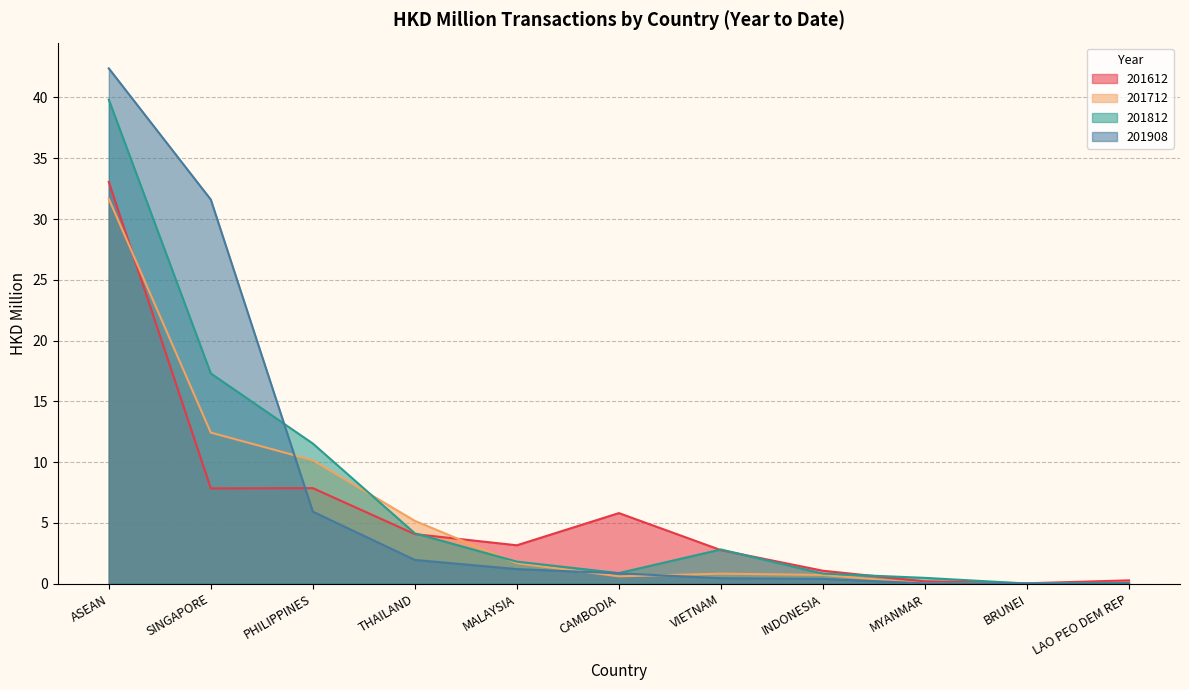

Reading left to right, extract all data points from this chart.

201612: 33.0	7.8	7.9	4.1	3.2	5.8	2.8	1.1	0.2	0.0	0.3
201712: 31.7	12.4	10.2	5.2	1.7	0.6	0.8	0.7	0.0	0.0	0.1
201812: 39.8	17.3	11.5	4.1	1.8	0.9	2.8	0.8	0.5	0.0	0.1
201908: 42.4	31.6	5.9	1.9	1.2	0.9	0.4	0.4	0.0	0.0	0.0